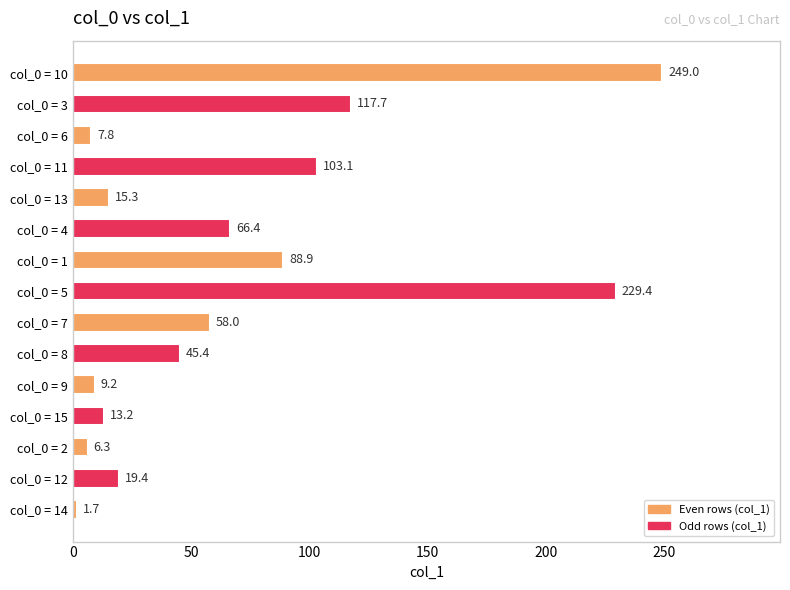

How many data points are less than 45?

7